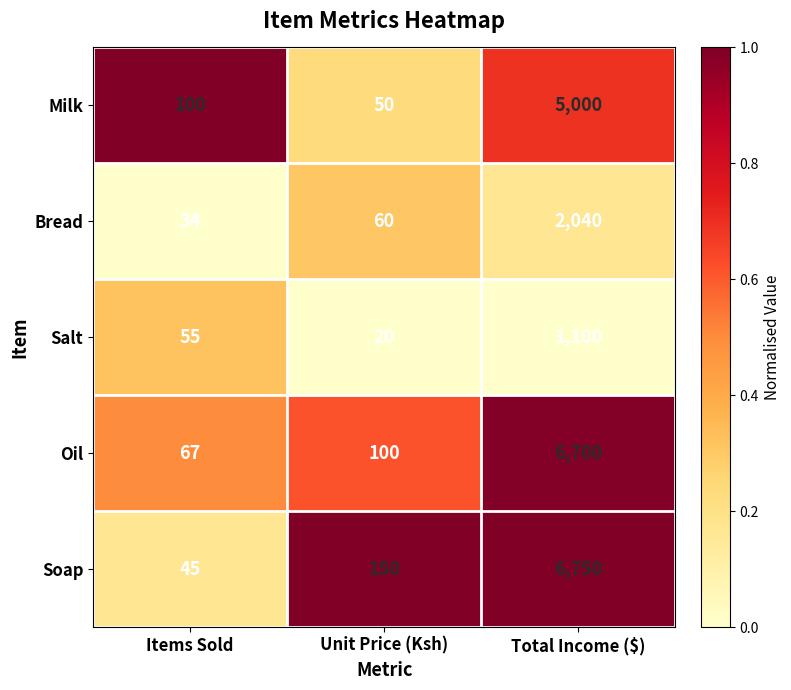

At which category is the sum across all series the highest?

Total Income ($)